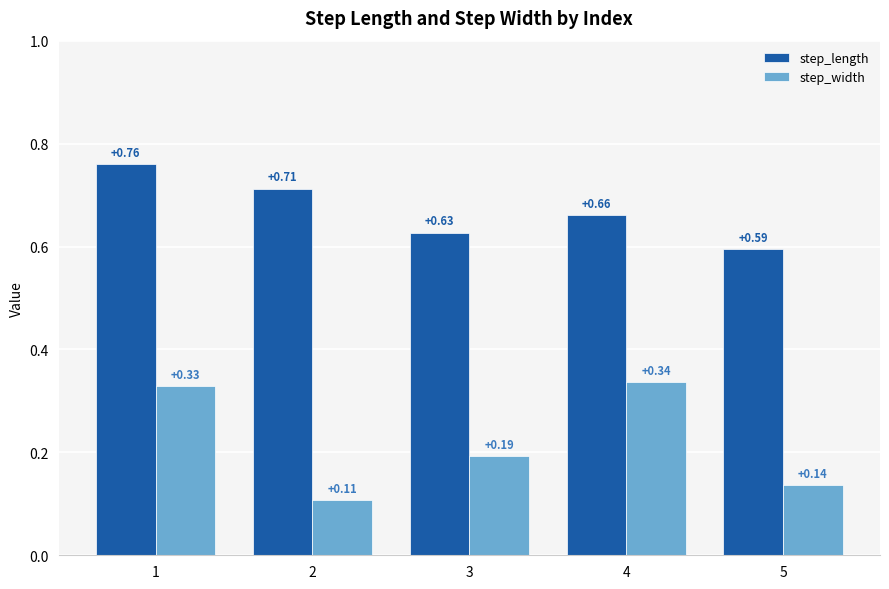

Which series has the widest spread of values?

step_width